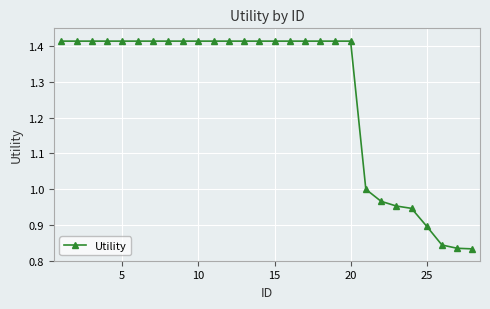

How many data points does each series have?

28